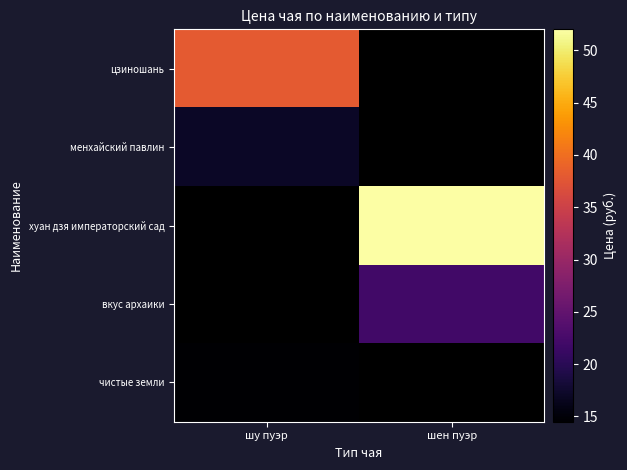

Between шу пуэр and шен пуэр, which is larger?

шен пуэр